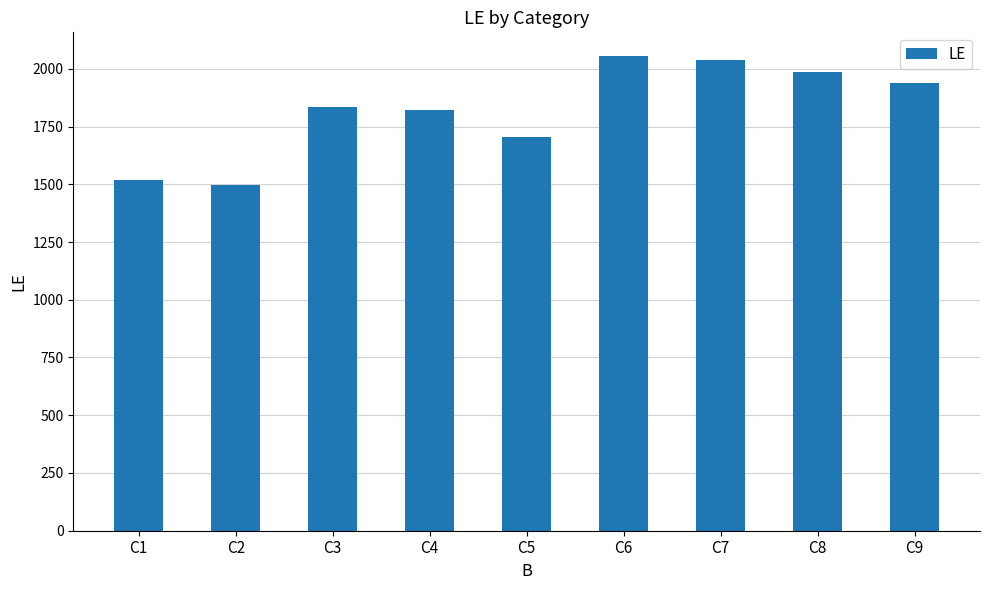

What is the value of the 1st bar from the left?

1517